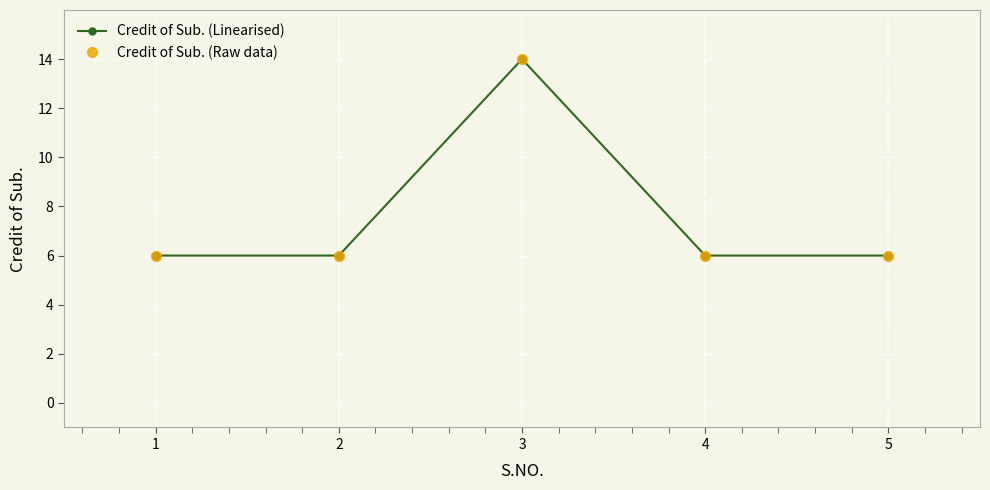

Is this an area chart (filled region under the line)?

No